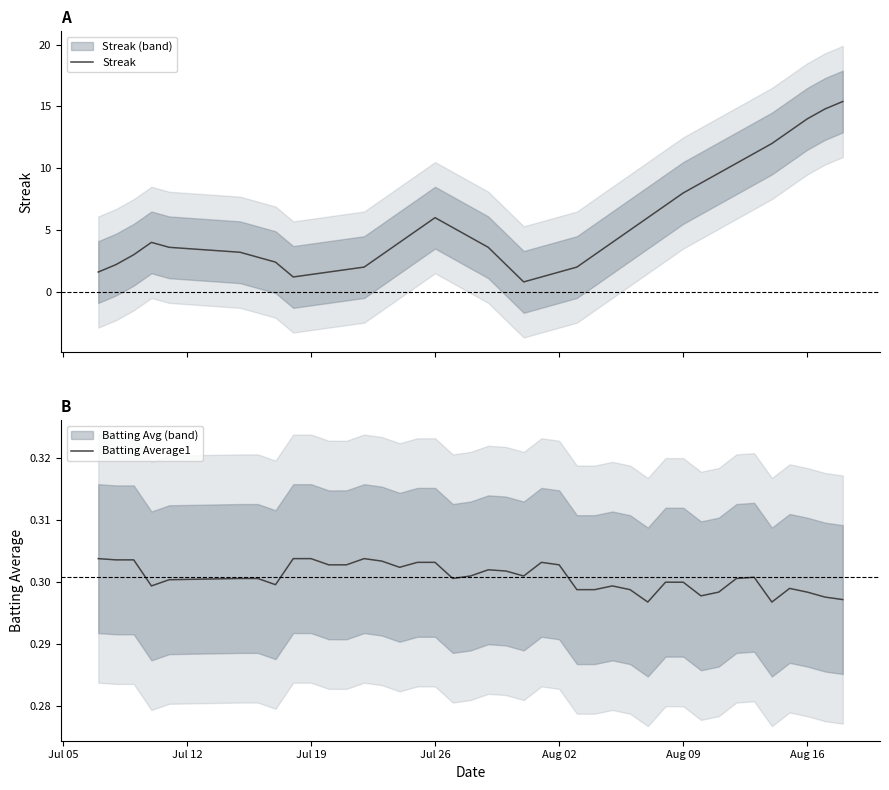

Rank the series by their average value, from highest to lowest.

Streak, Batting Average1